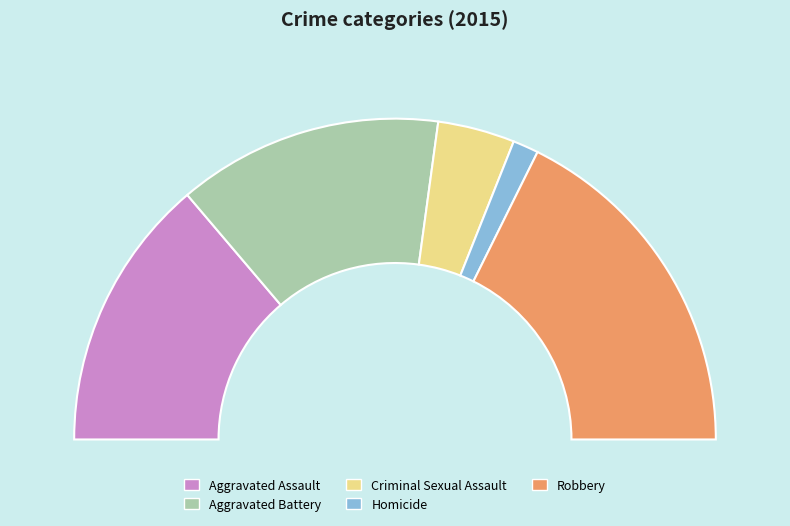

What is the total percentage of Robbery and Homicide?

37.9%